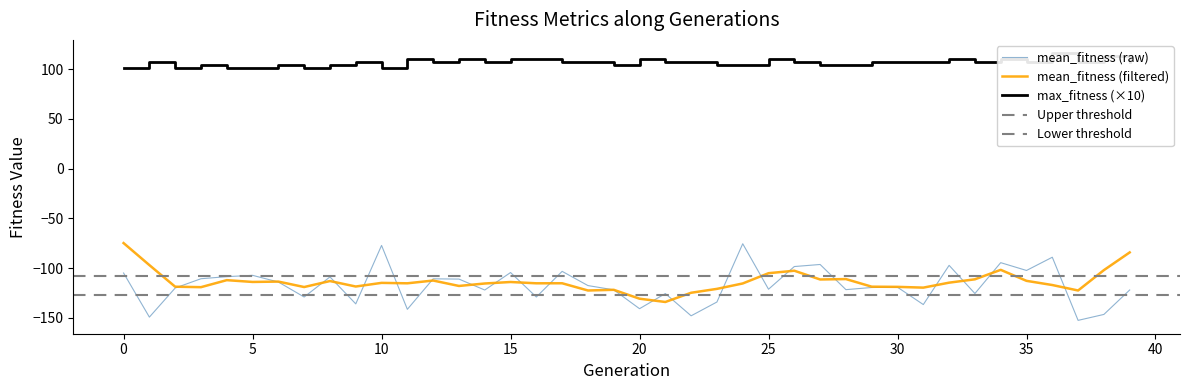

Reading left to right, what are all the values shown in this chart?

mean_fitness: -105.0	-149.3	-120.1	-110.7	-108.6	-107.3	-114.0	-129.1	-108.9	-136.0	-77.2	-141.5	-110.8	-111.1	-122.1	-104.5	-129.1	-103.3	-117.6	-121.9	-140.8	-125.6	-148.0	-134.1	-75.5	-121.3	-98.5	-96.4	-121.7	-119.5	-119.3	-136.7	-97.3	-125.6	-94.6	-102.4	-89.1	-152.6	-146.6	-122.0
max_fitness: 101.0	107.0	101.0	104.0	101.0	101.0	104.0	101.0	104.0	107.0	101.0	110.0	107.0	110.0	107.0	110.0	110.0	107.0	107.0	104.0	110.0	107.0	107.0	104.0	104.0	110.0	107.0	104.0	104.0	107.0	107.0	107.0	110.0	107.0	110.0	107.0	116.0	107.0	113.0	107.0